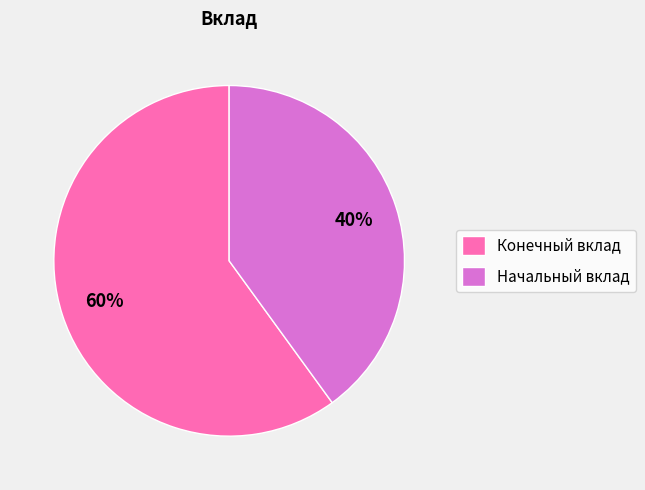

Does Конечный вклад account for over 50% of the chart?

Yes